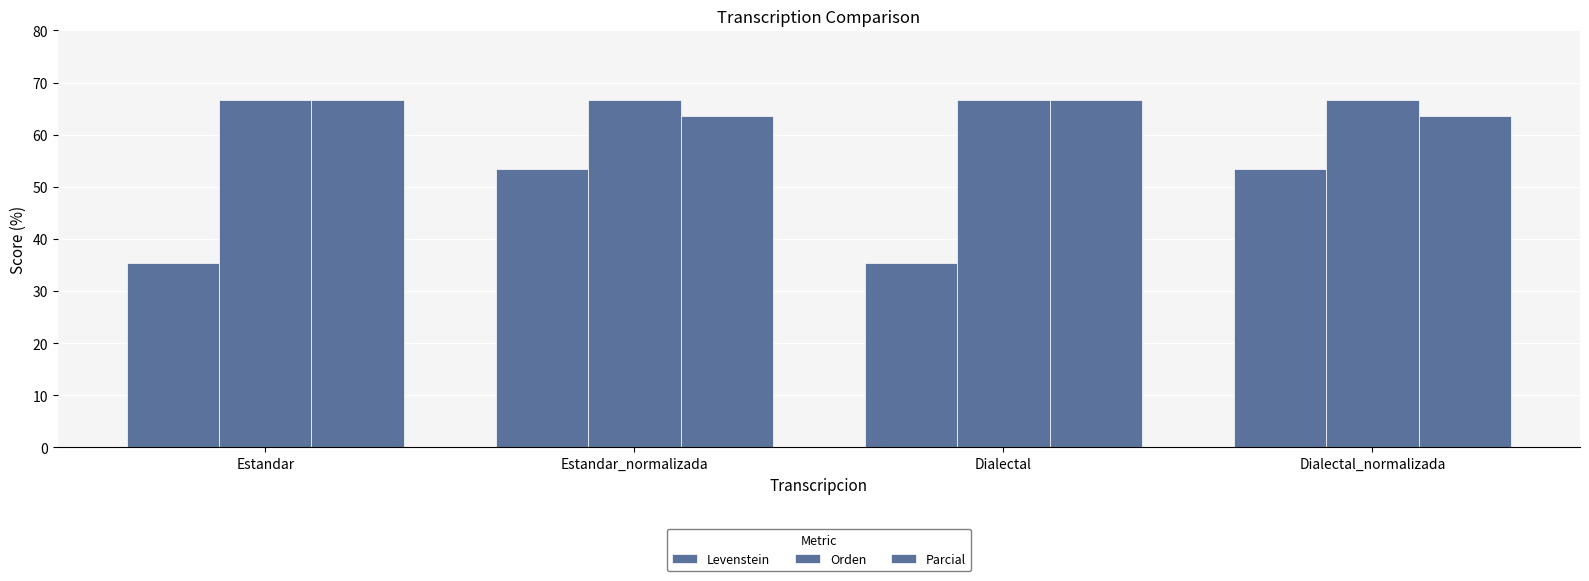

What is the value of the Levenstein bar at the 4th from the left?

53.3